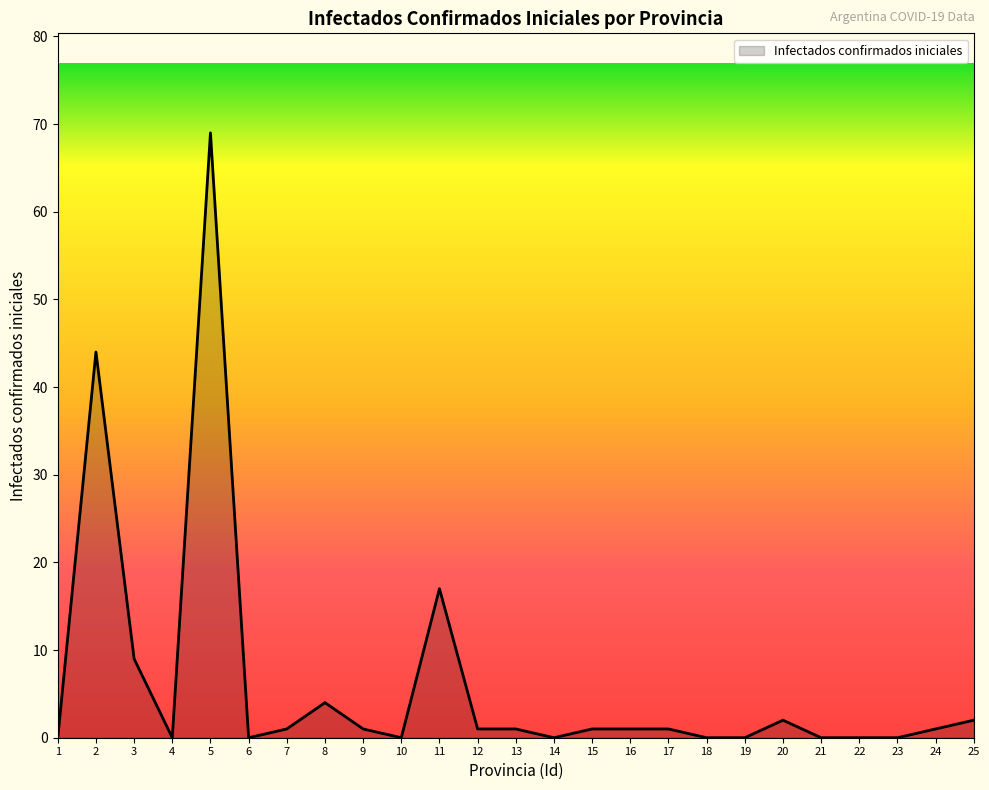

What is the sum of all values?

155